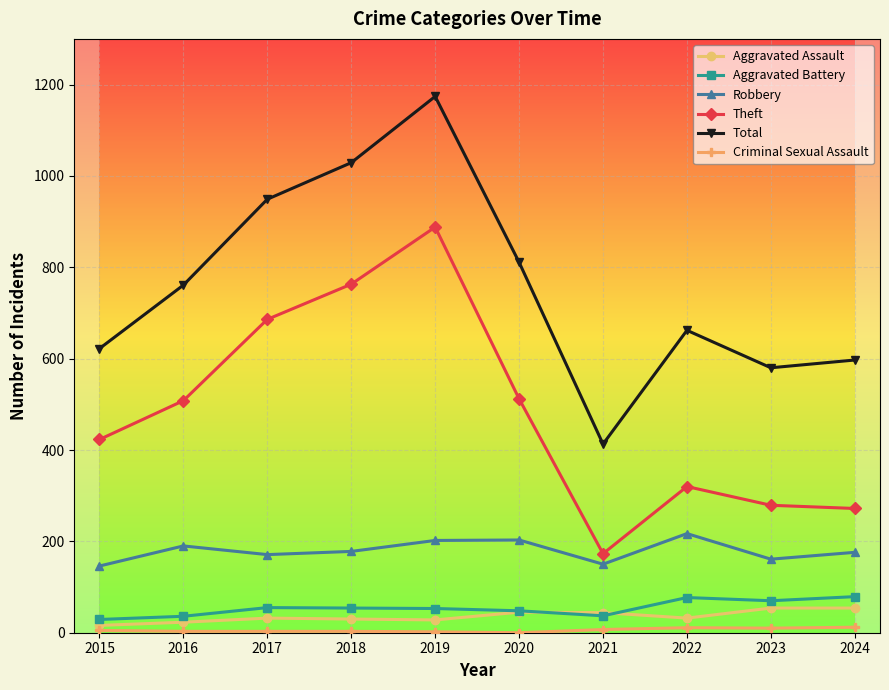

Which series changed the most between 2021 and 2024?

Total